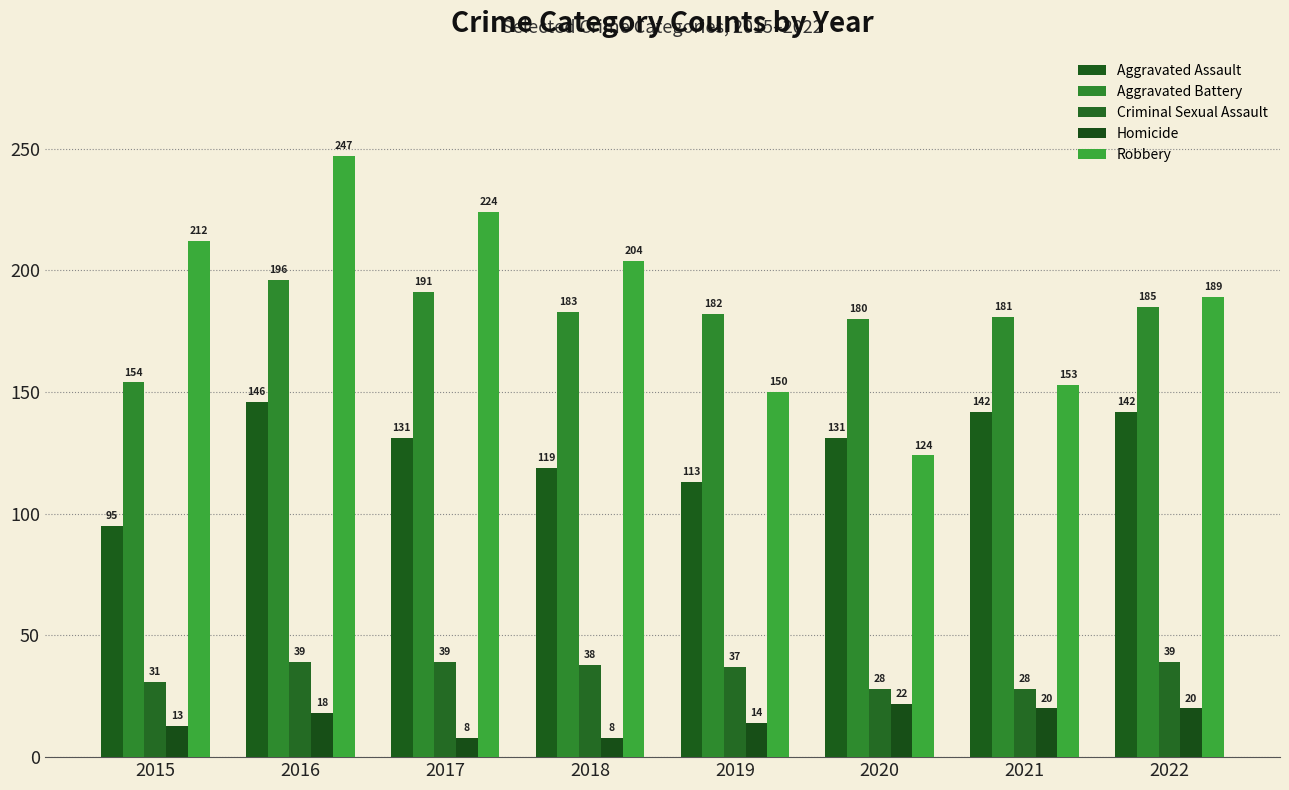

Which series has the largest total across all categories?

Robbery